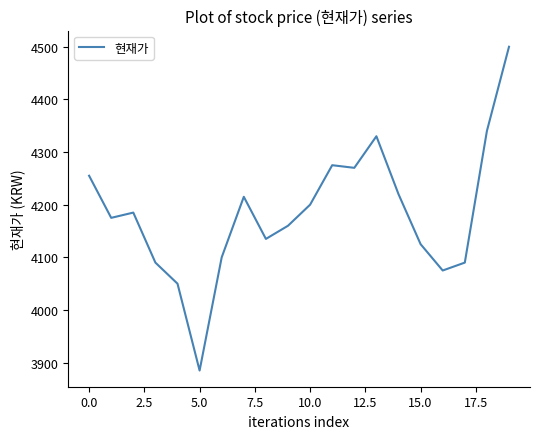

What is the maximum value shown in the chart?

4500